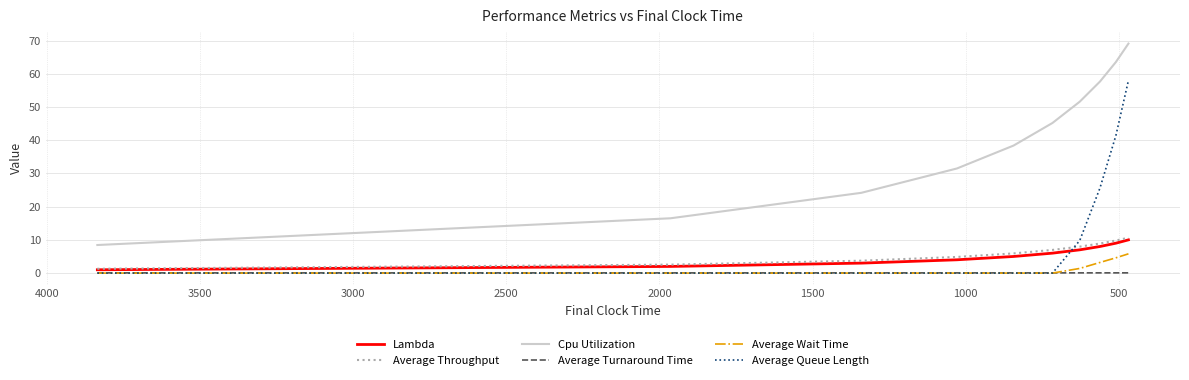

List the series in order of their peak value, lowest first.

Average Turnaround Time, Average Wait Time, Lambda, Average Throughput, Average Queue Length, Cpu Utilization